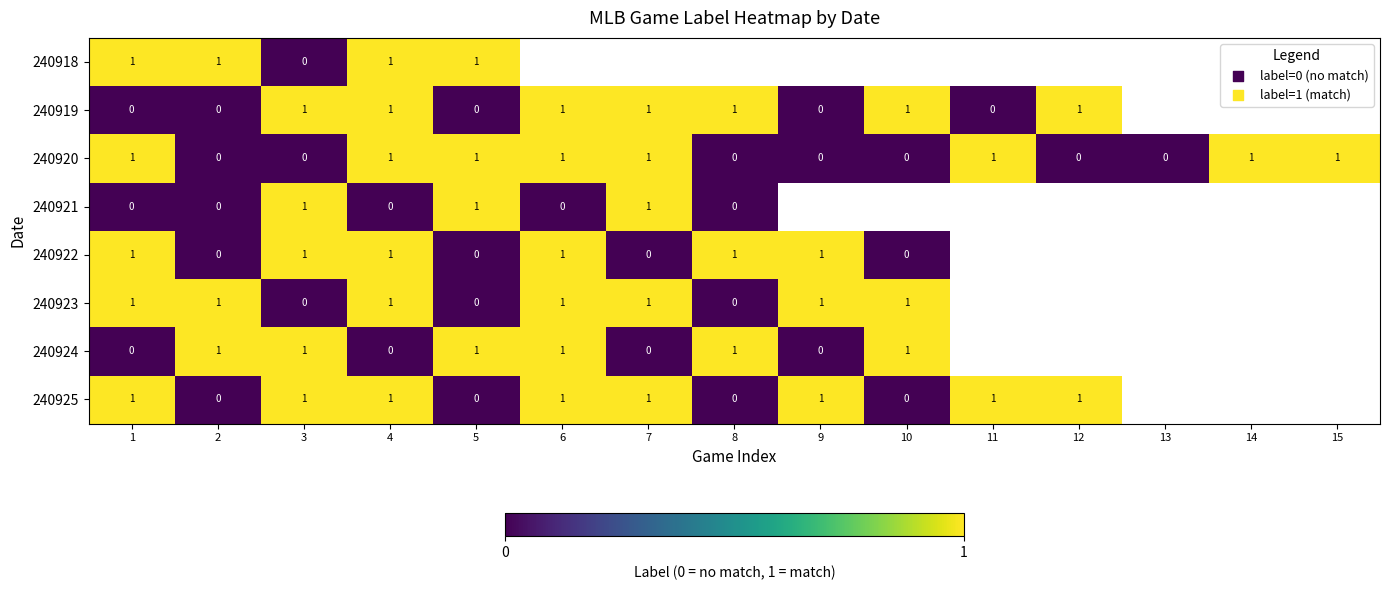

The 240919 series shows 0 at 8. True or false?

False